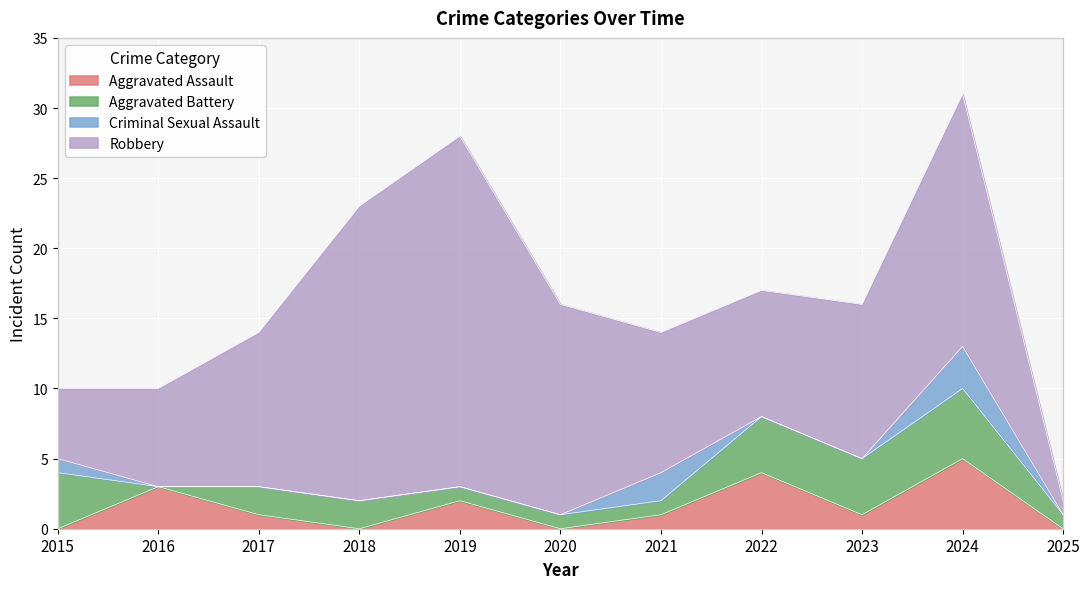

What is the minimum value for Robbery?

1